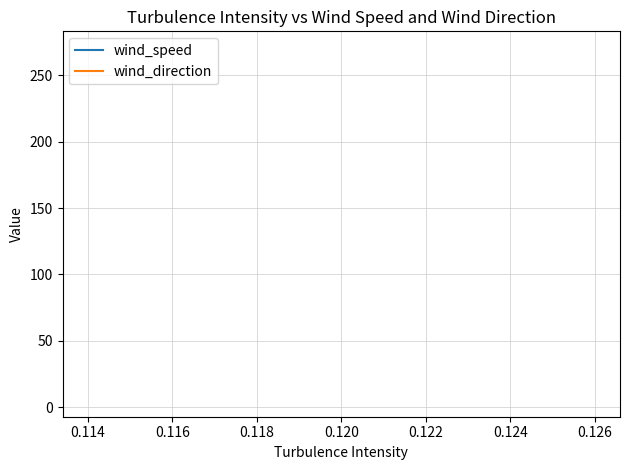

Is this an area chart (filled region under the line)?

No